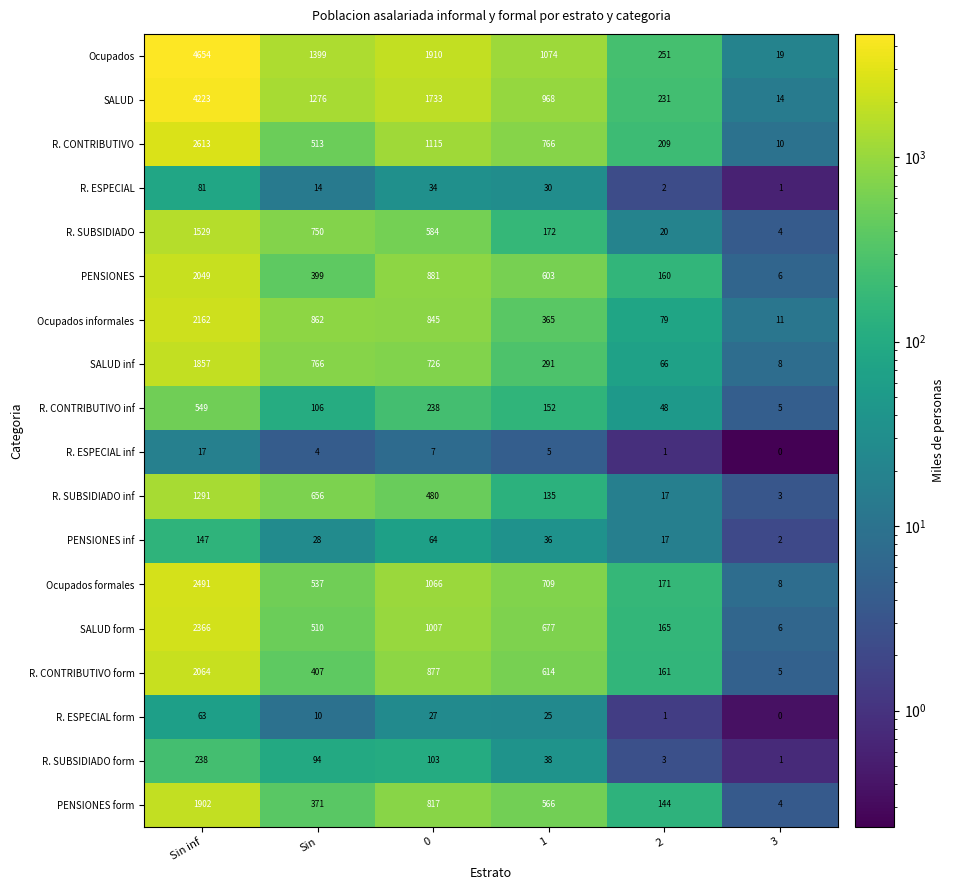

True or false: SALUD inf has a value of 66 at 2.

True